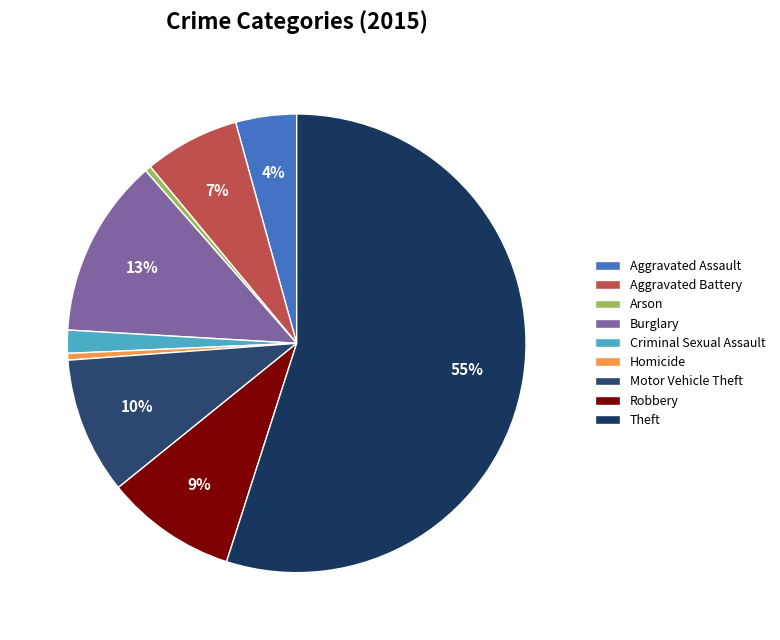

Between Criminal Sexual Assault and Aggravated Assault, which is larger?

Aggravated Assault